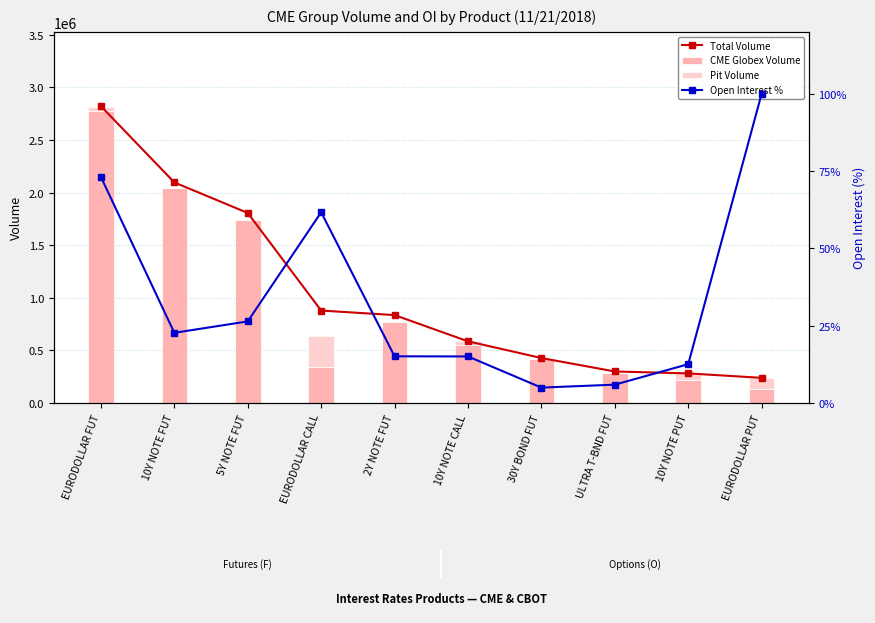

Which has a higher value, ULTRA T-BND FUT or 10Y NOTE CALL?

10Y NOTE CALL